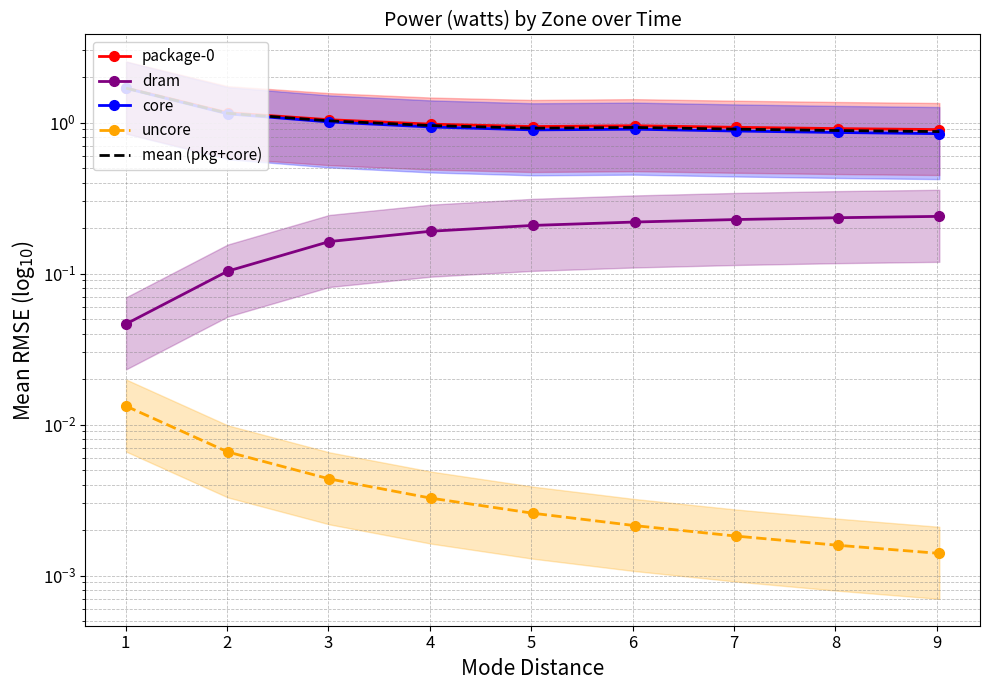

What are all the series names shown in the legend?

package-0, dram, core, uncore, mean (pkg+core)